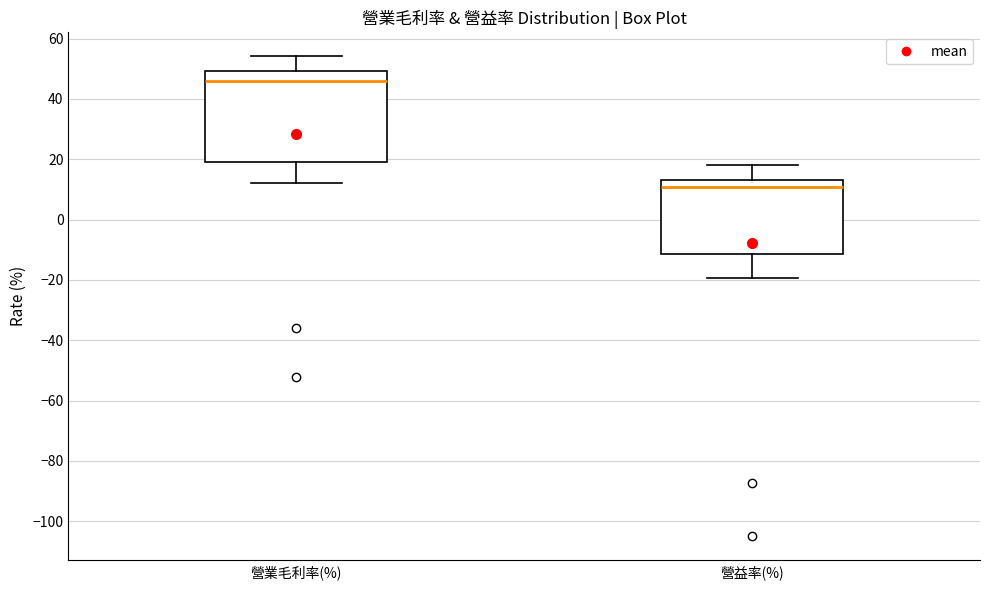

Reading left to right, read every box against the y-axis: the position of its median line, the range the box covers, and the ends of its whiskers. The values are not printed on the chart, so give them approximately, as read against the axis.

營業毛利率(%): median 46, box 20 to 50, whiskers 12 to 54
營益率(%): median 10, box -12 to 14, whiskers -20 to 18